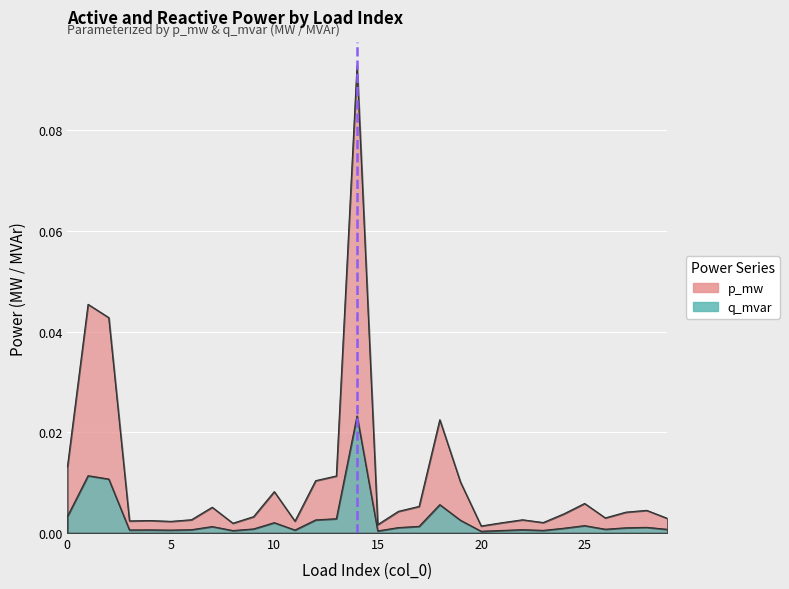

Reading right to left, list all the values displayed in this chart.

p_mw: 29=0.0	28=0.0	27=0.0	26=0.0	25=0.0	24=0.0	23=0.0	22=0.0	21=0.0	20=0.0	19=0.0	18=0.0	17=0.0	16=0.0	15=0.0	14=0.1	13=0.0	12=0.0	11=0.0	10=0.0	9=0.0	8=0.0	7=0.0	6=0.0	5=0.0	4=0.0	3=0.0	2=0.0	1=0.0	0=0.0
q_mvar: 29=0.0	28=0.0	27=0.0	26=0.0	25=0.0	24=0.0	23=0.0	22=0.0	21=0.0	20=0.0	19=0.0	18=0.0	17=0.0	16=0.0	15=0.0	14=0.0	13=0.0	12=0.0	11=0.0	10=0.0	9=0.0	8=0.0	7=0.0	6=0.0	5=0.0	4=0.0	3=0.0	2=0.0	1=0.0	0=0.0